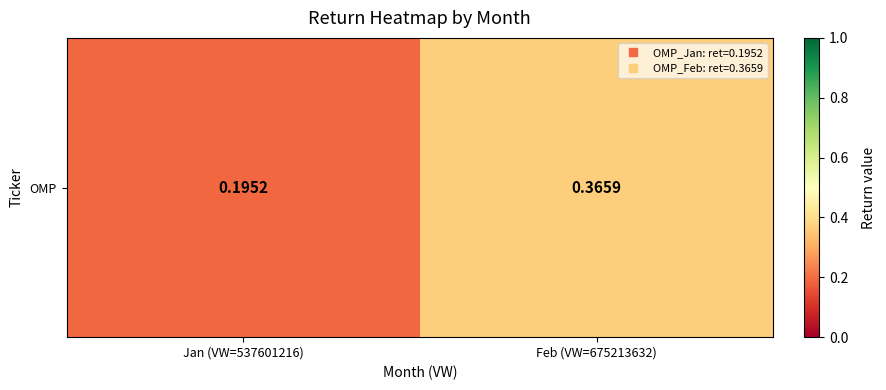

What is the approximate value at Feb (VW=675213632)?

0.4